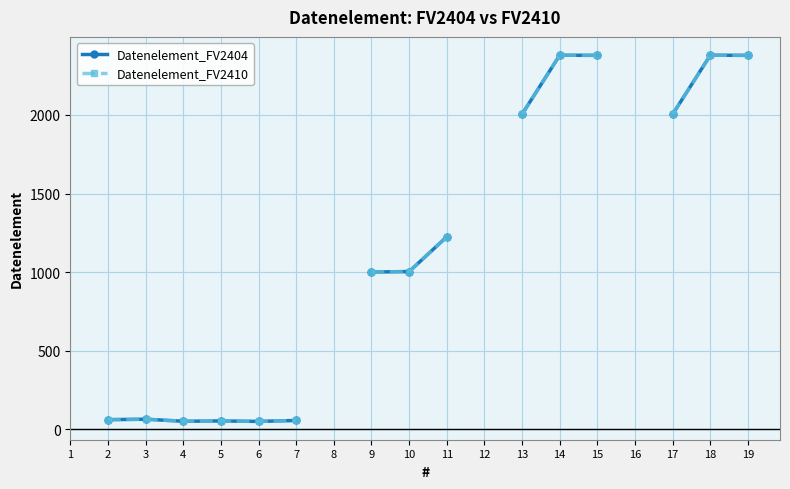

True or false: Datenelement_FV2410 and Datenelement_FV2404 intersect in this chart.

False